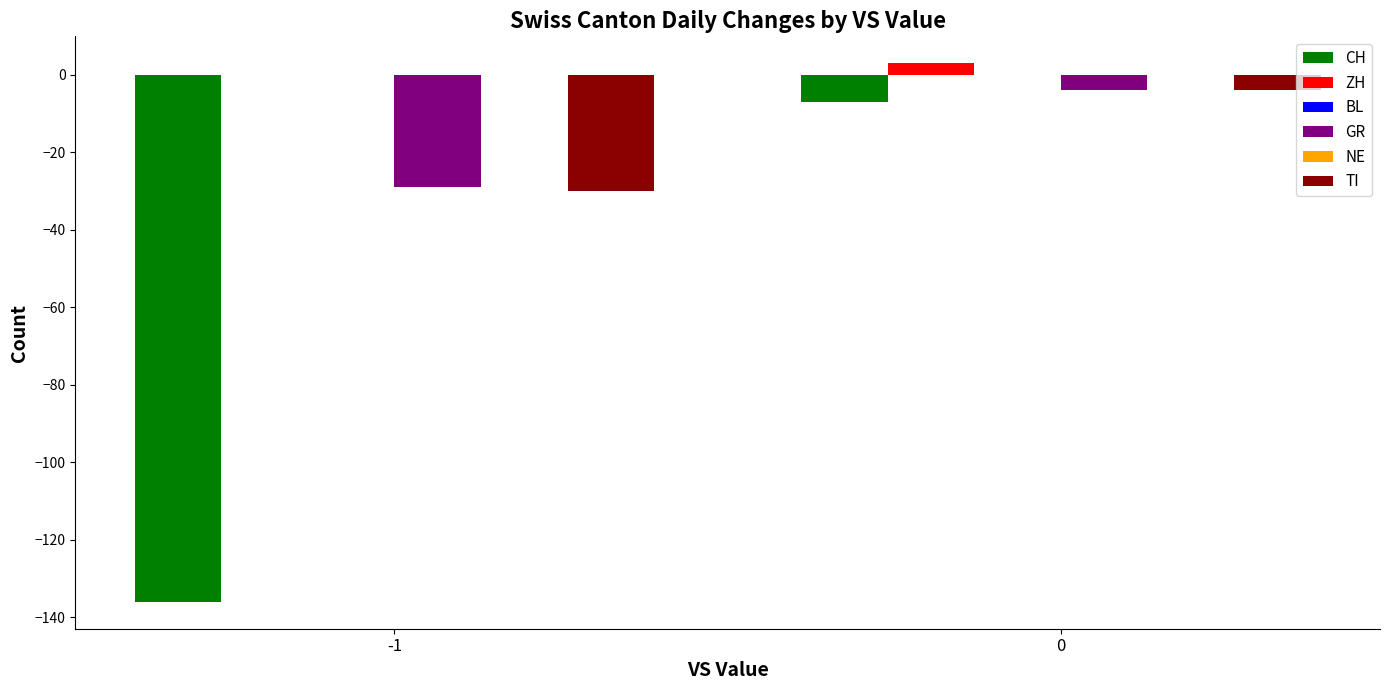

Count the GR values in the range -29 to -4.

2